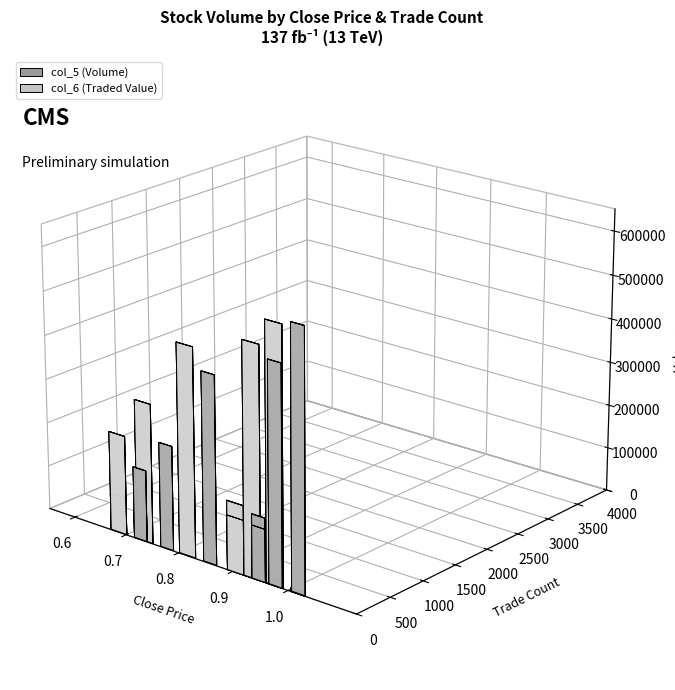

What is the value of the col_6 bar at the 5th from the left?

493700